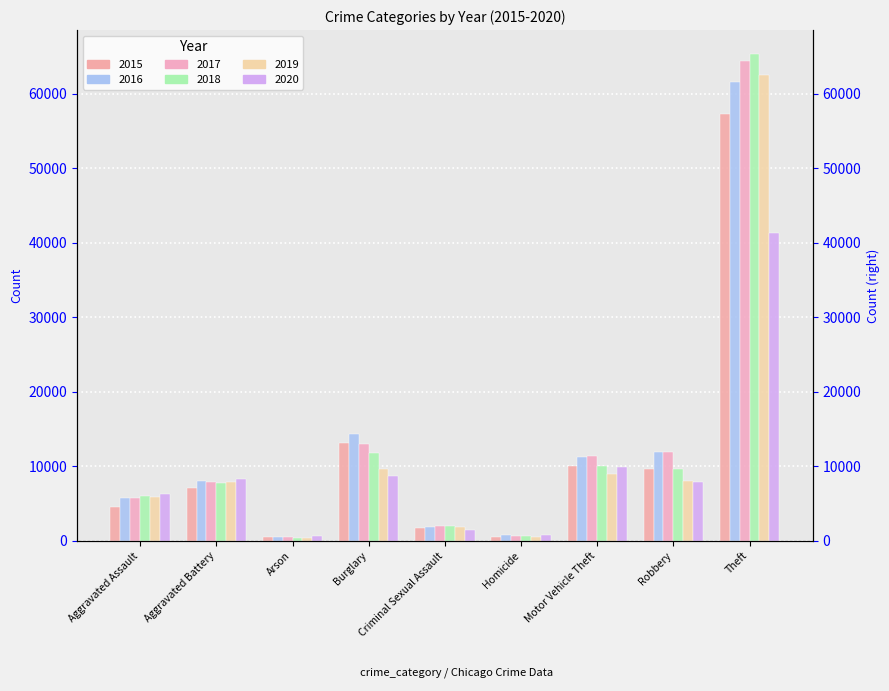

The 2020 series shows 73582 at Theft. True or false?

False